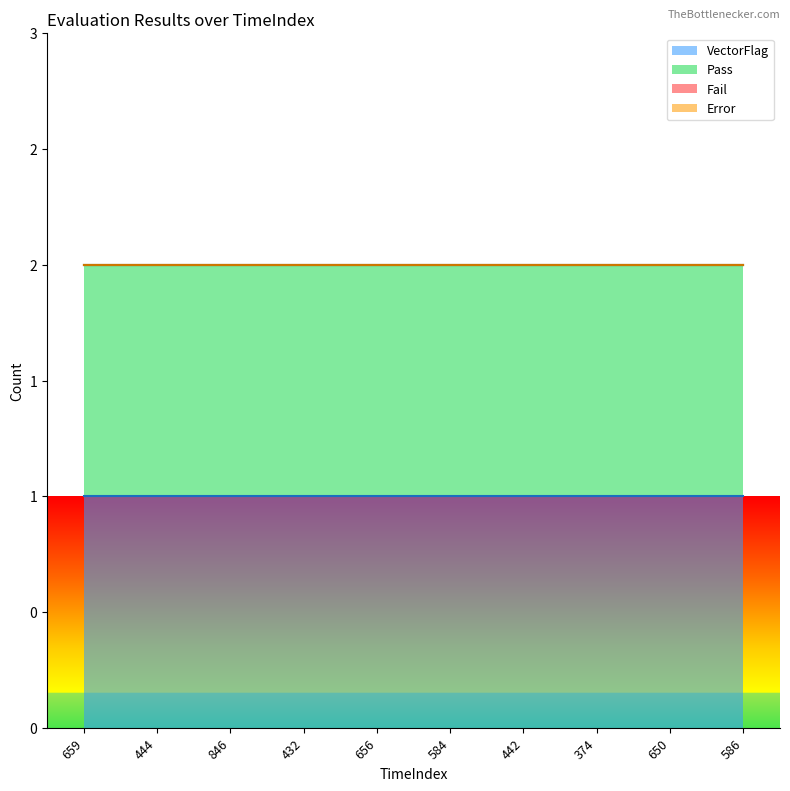

How many series are shown in this chart?

4